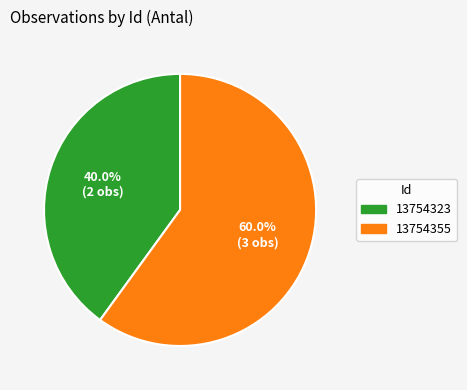

Which has a higher value, 13754355 or 13754323?

13754355